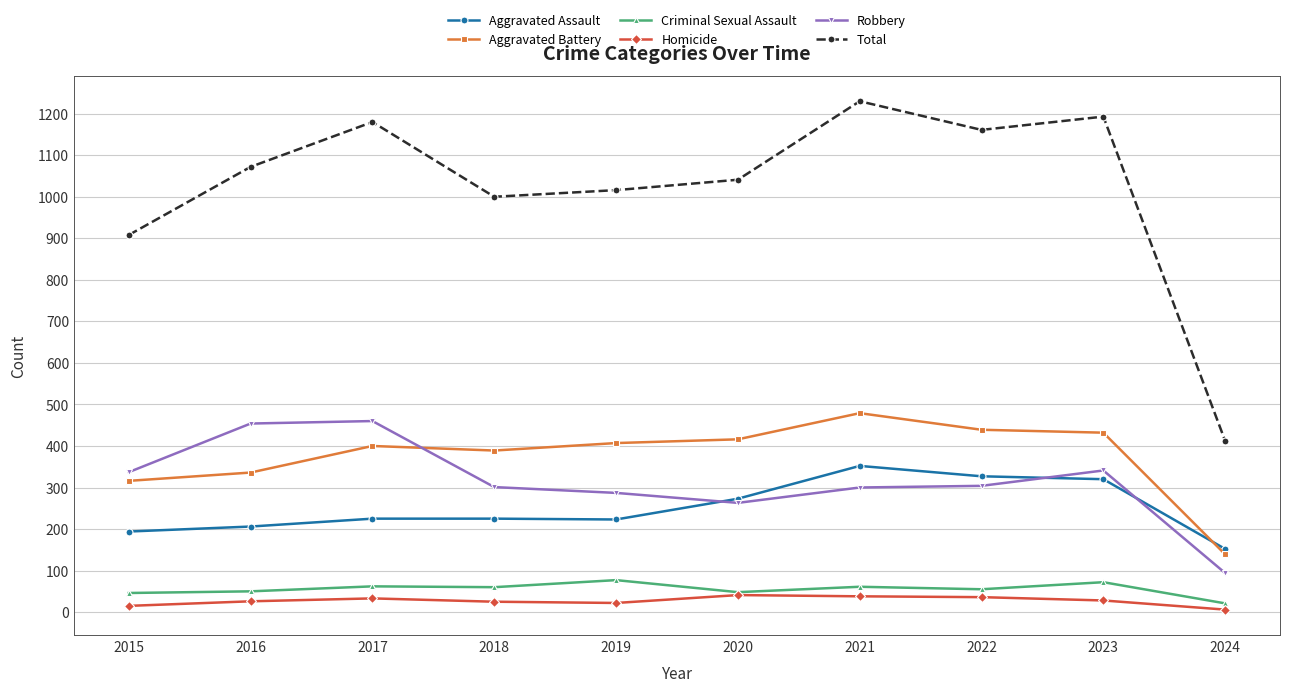

Which series has the largest total across all categories?

Total